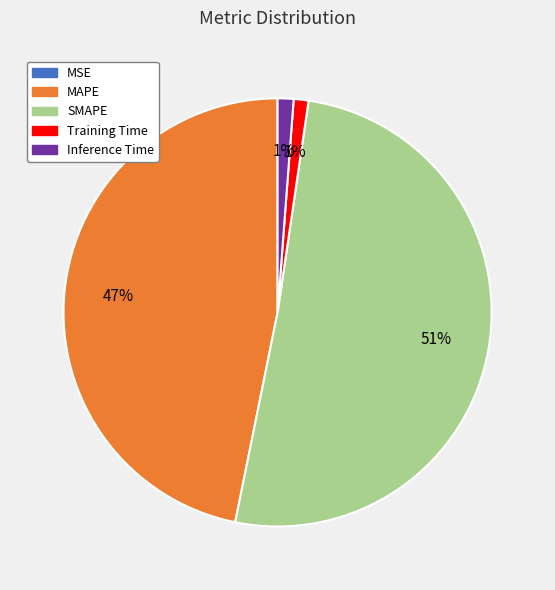

What is the largest slice in the pie chart?

SMAPE